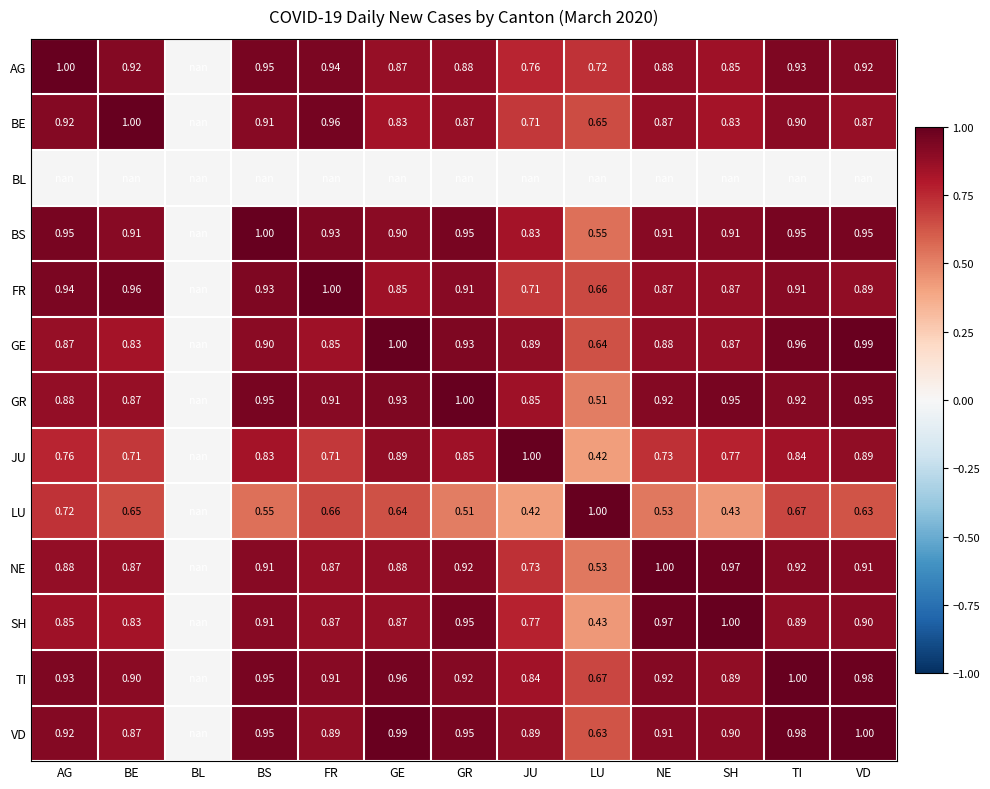

What is the difference between the highest and lowest values at BS?

0.4